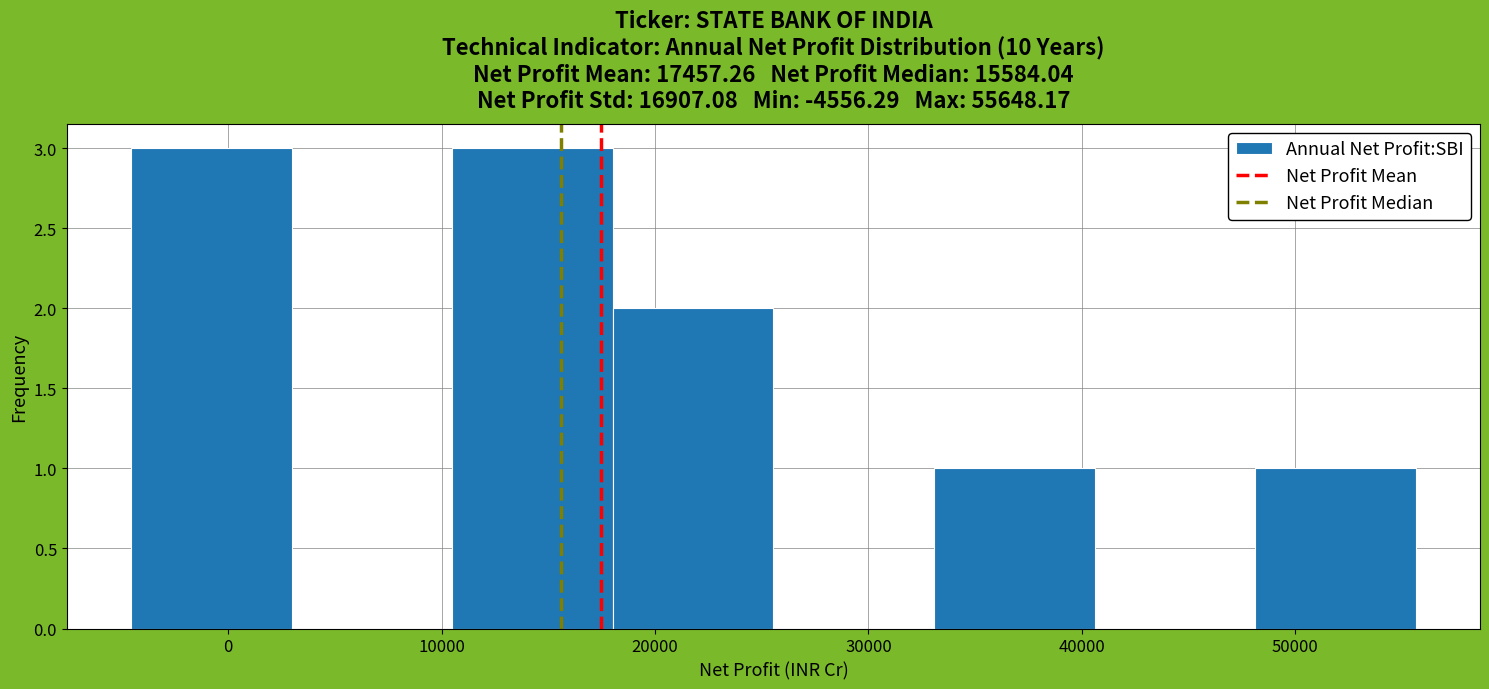

Reading left to right, list every bar in this chart as the range it spans on the x-axis followed by its height. Neither the bar edges nor the heights are printed on the chart, so give them approximately, as read against the axes.

-5000 to 3000: 3
3000 to 10000: 0
10000 to 18000: 3
18000 to 26000: 2
26000 to 33000: 0
33000 to 41000: 1
41000 to 48000: 0
48000 to 56000: 1